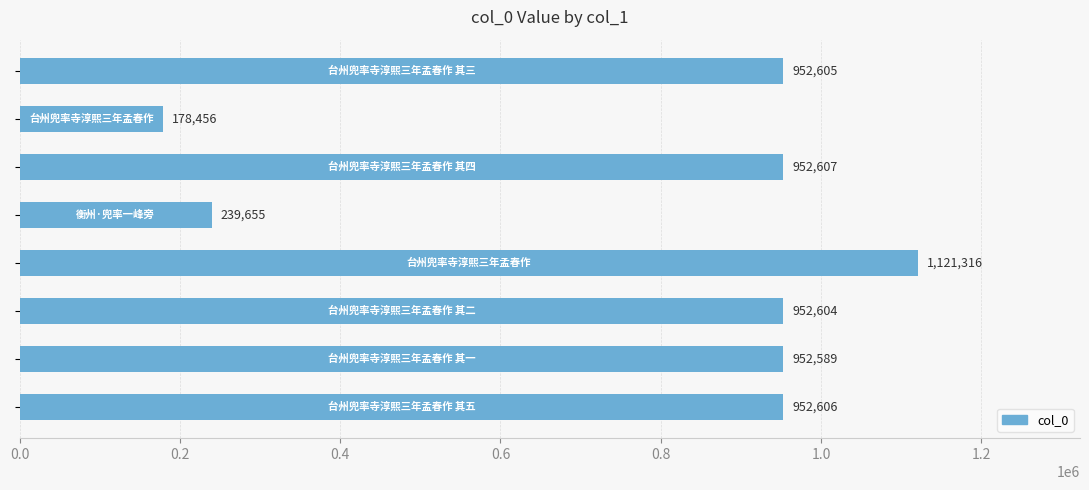

What is the maximum value shown in the chart?

1121316